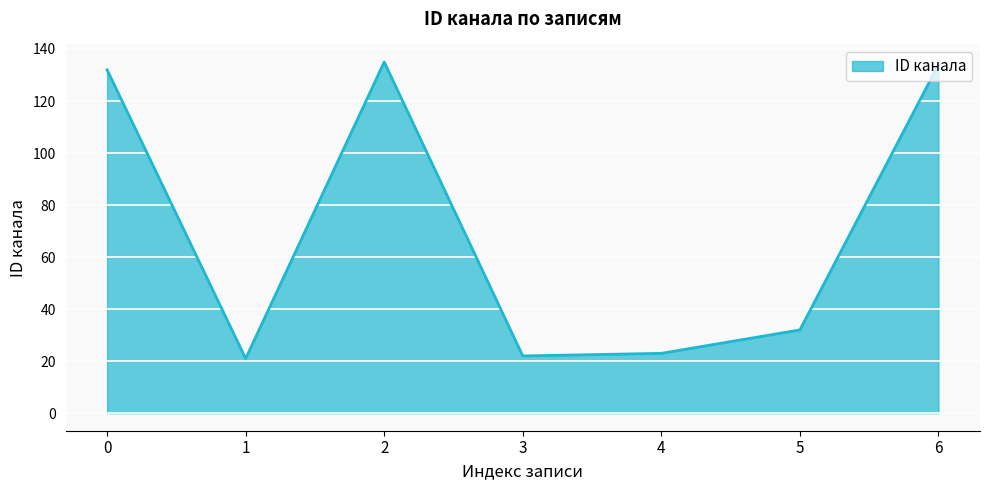

The value at 3 is 22. True or false?

True